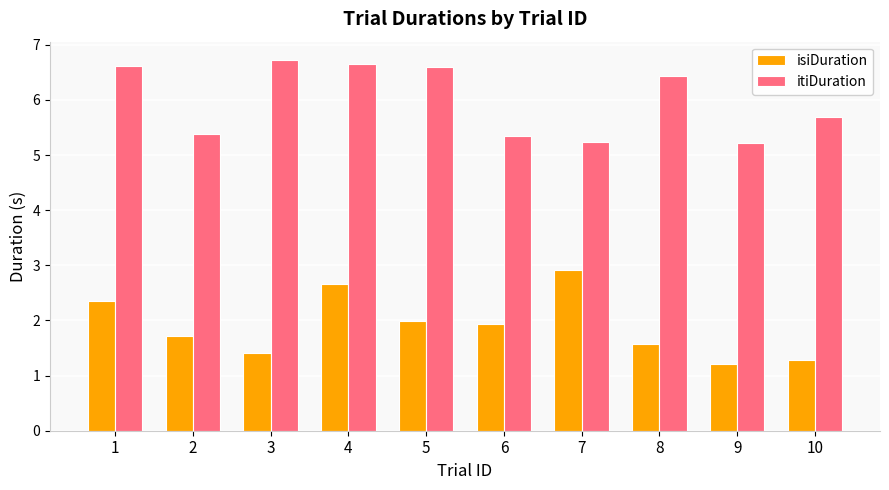

What is the value of the itiDuration bar at the 9th from the left?

5.2